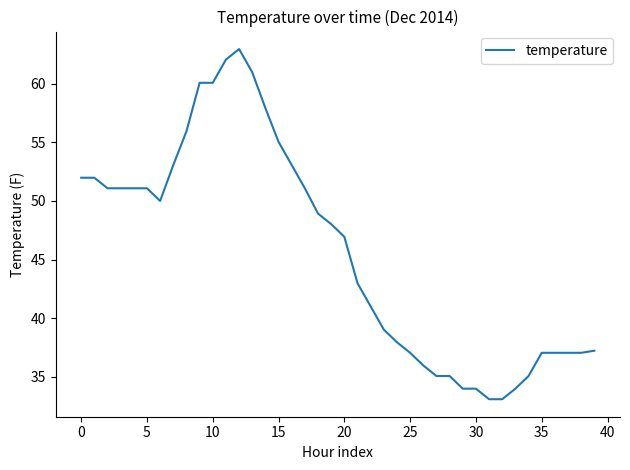

What is the average value?

45.7